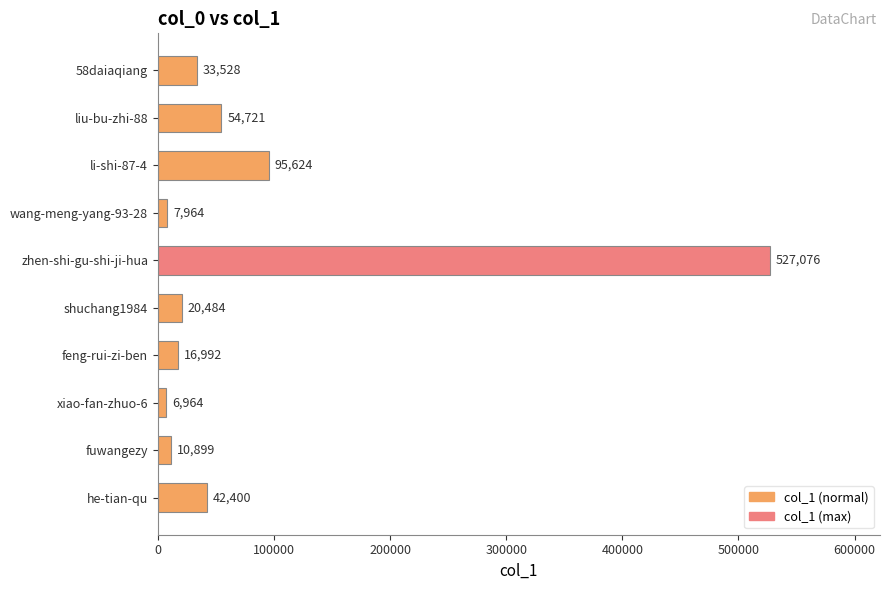

What is the sum of all values?

816652